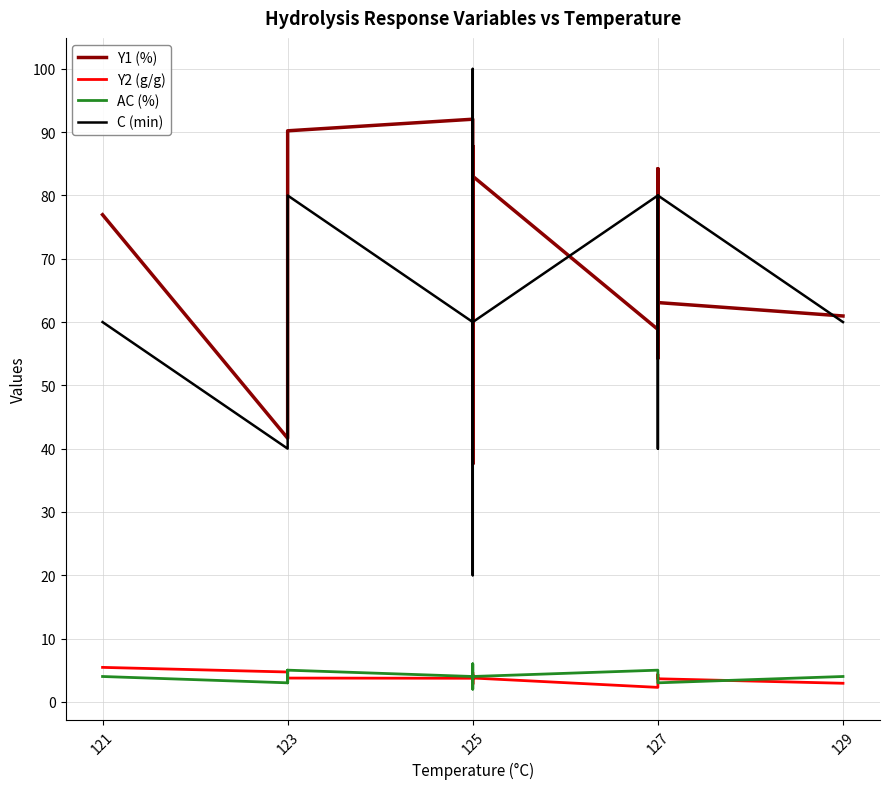

What is the sum of all Y2 (g/g) values?

77.8